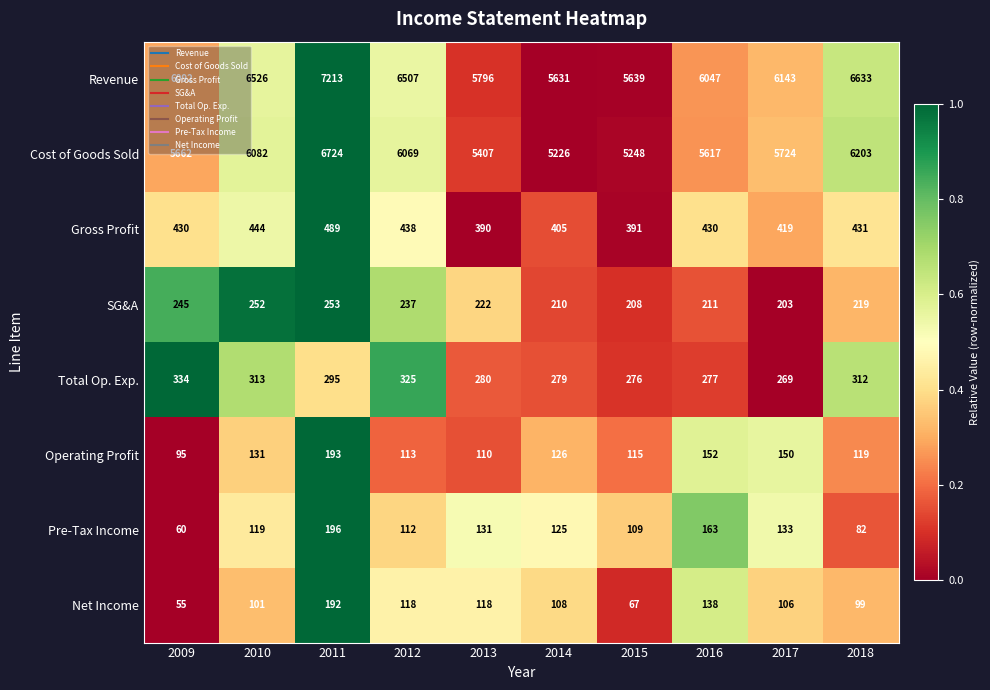

True or false: SG&A has a value of 311 at 2018.

False